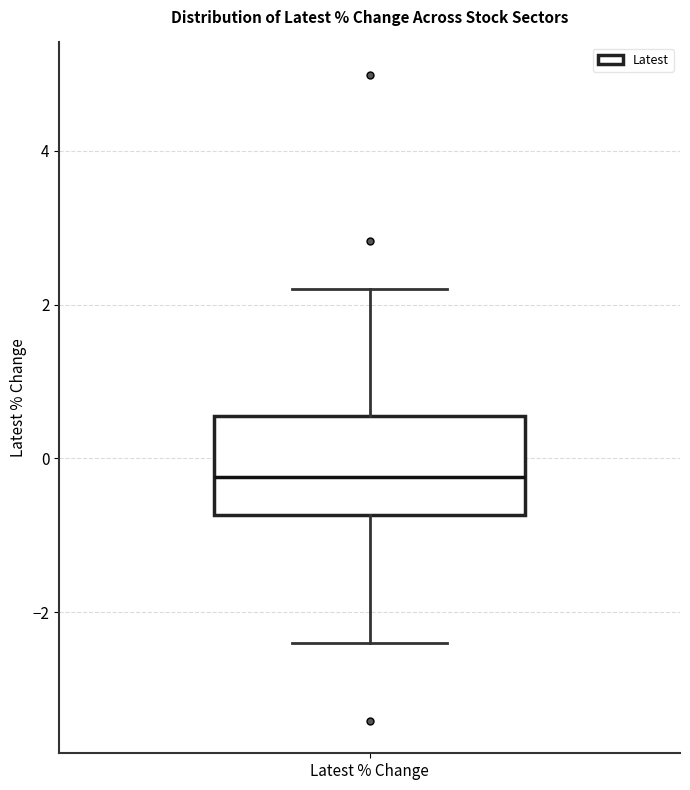

Where is the upper edge of the box for Latest % Change on the y-axis? The values are not printed on the chart, so give them approximately, as read against the axis.

0.6